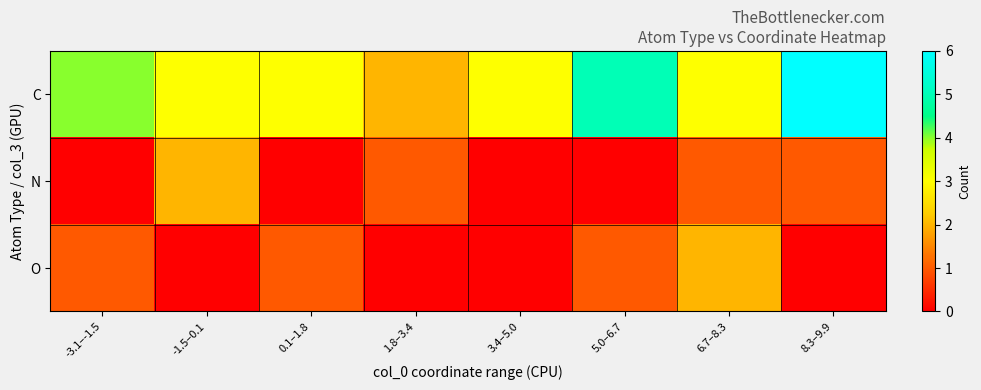

How many distinct data groups are displayed?

3